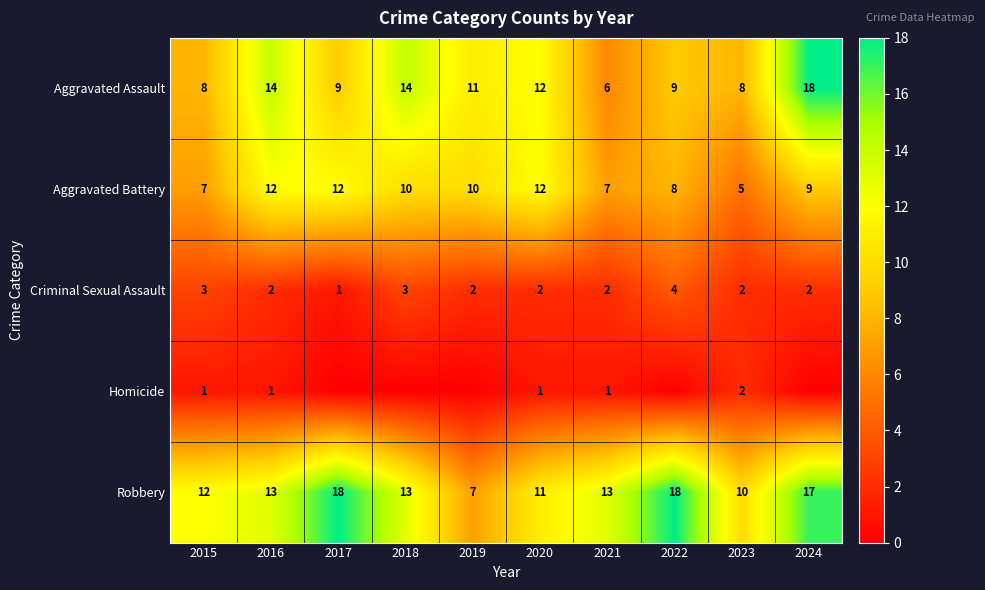

What is the sum of all Aggravated Battery values?

92